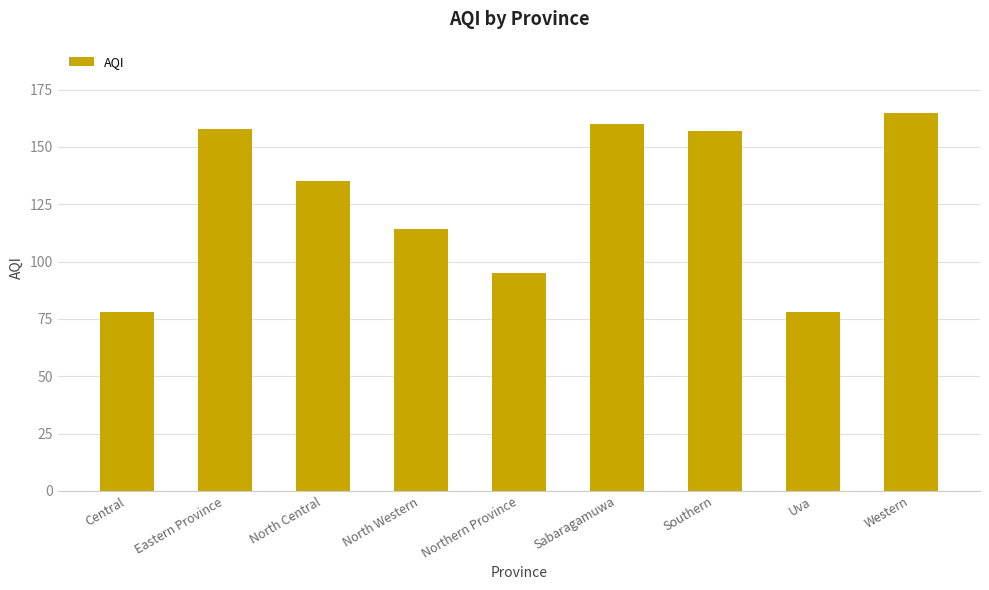

The value at Western is 231. True or false?

False